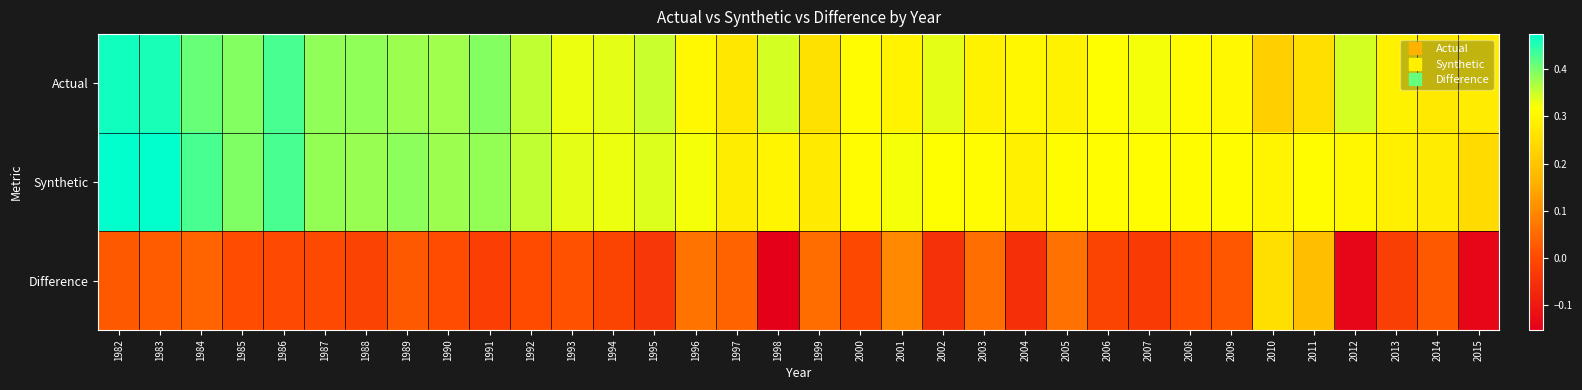

What is the spread (max minus min) of values at 2011?

0.1